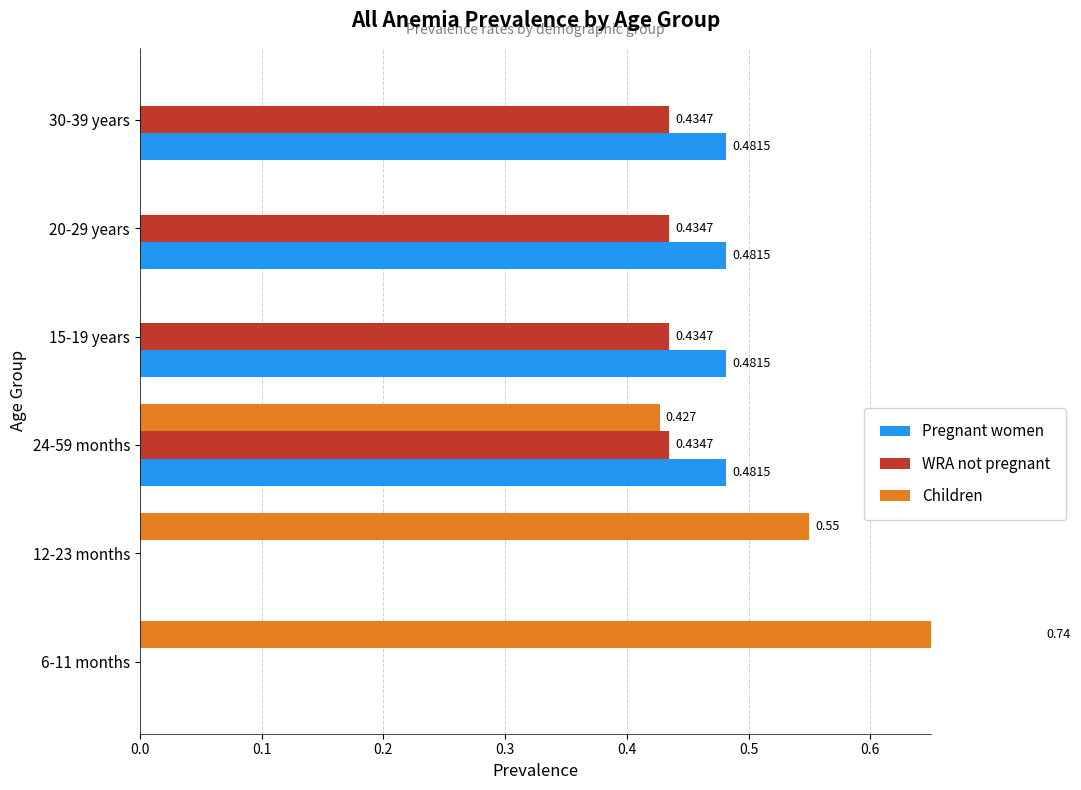

True or false: Pregnant women has a value of 0.7 at 15-19 years.

False